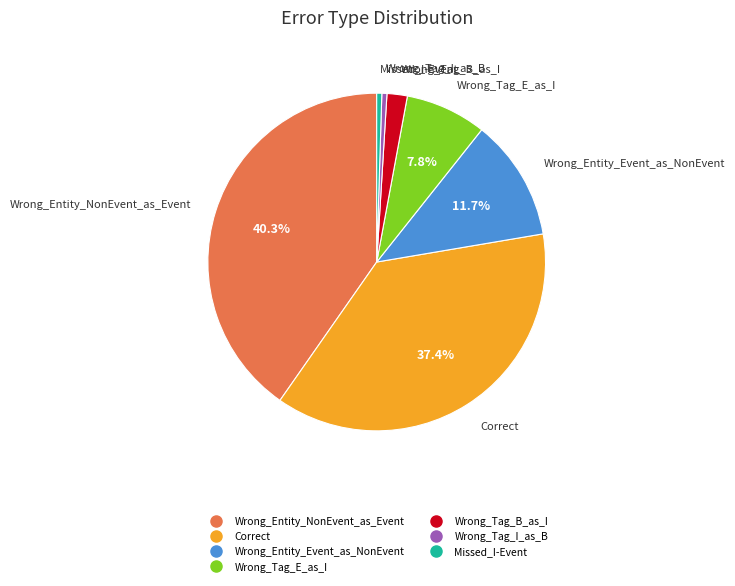

Combined, do Wrong_Tag_B_as_I and Missed_I-Event account for over 50%?

No